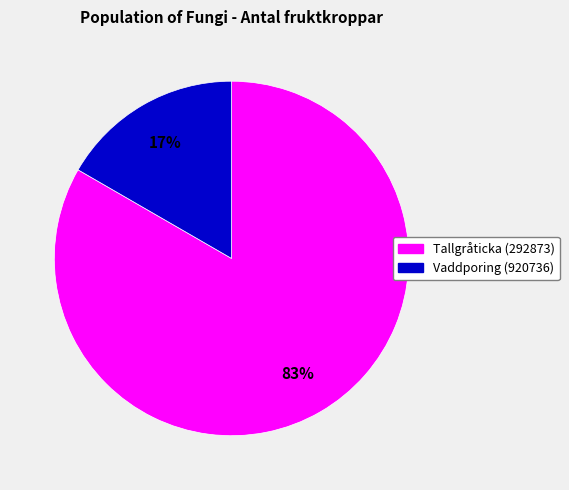

Do Vaddporing (920736) and Tallgråticka (292873) together represent more than half of the pie?

Yes